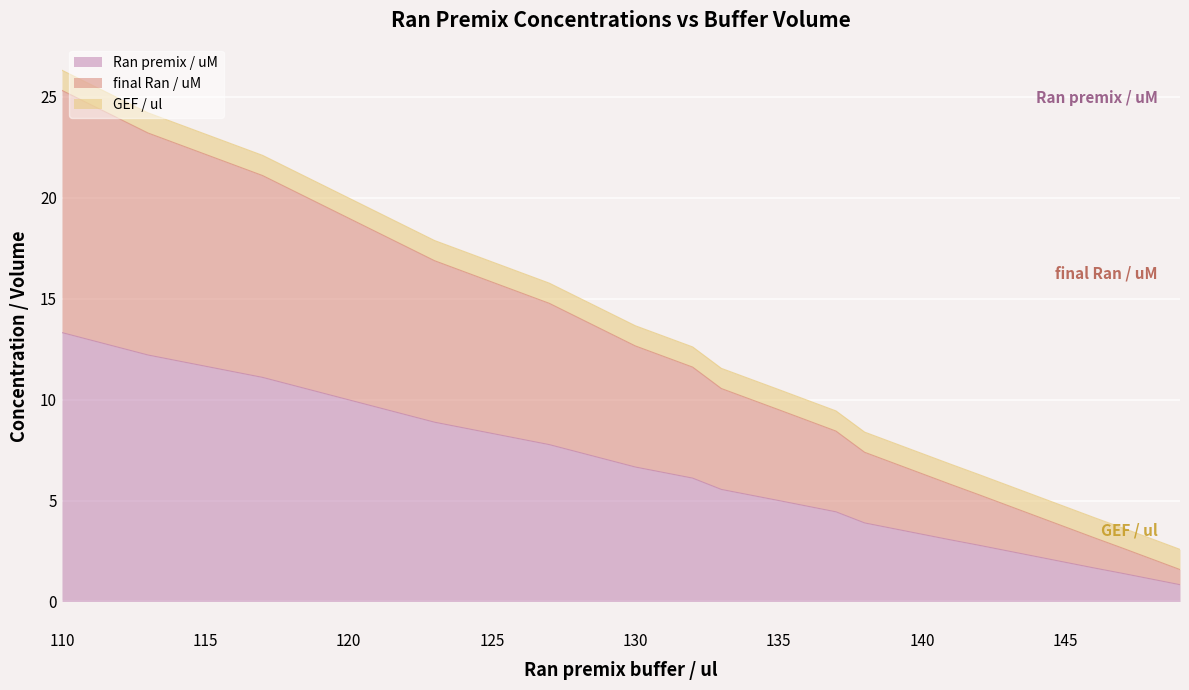

True or false: final Ran / uM and Ran premix / uM cross at least once.

False